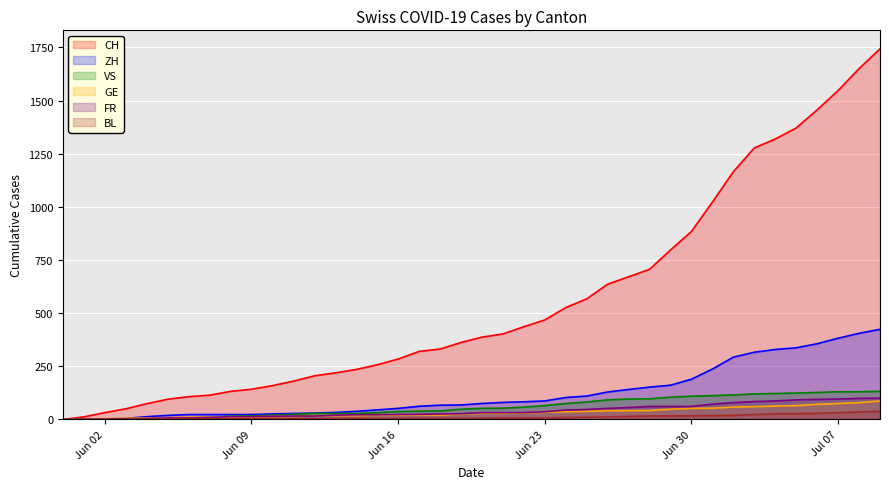

What is the difference between the maximum and second lowest values in the CH series?

1731